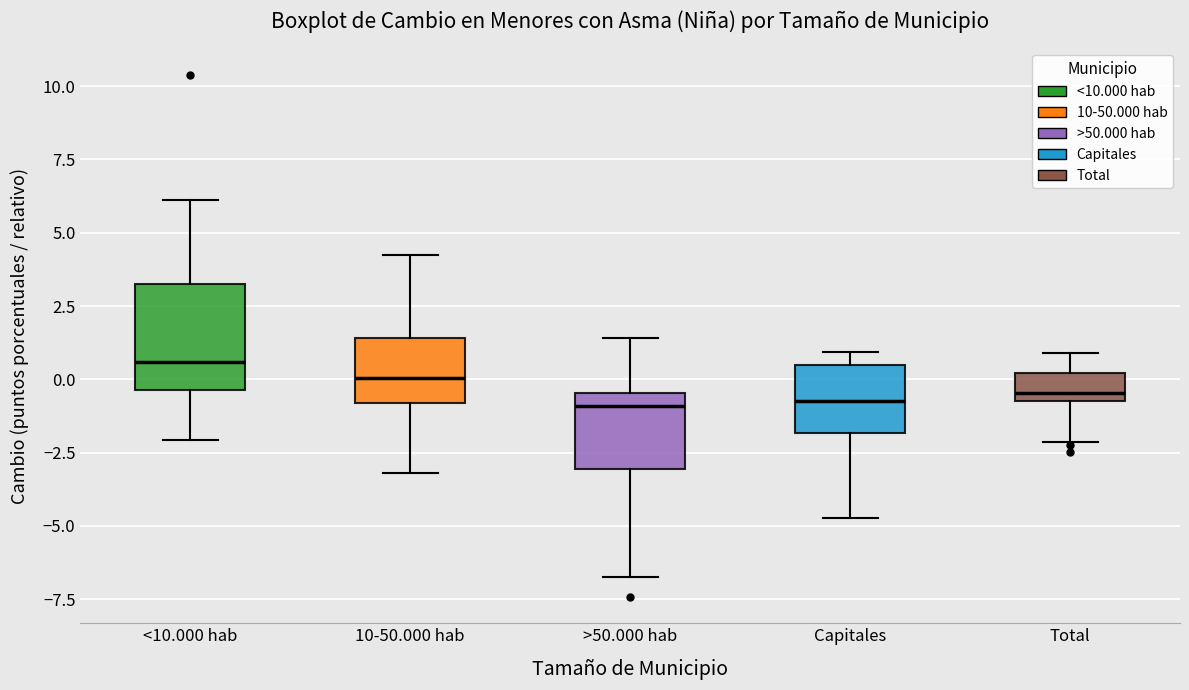

Where does the upper whisker of the box for 10-50.000 hab end on the y-axis? The values are not printed on the chart, so give them approximately, as read against the axis.

4.0